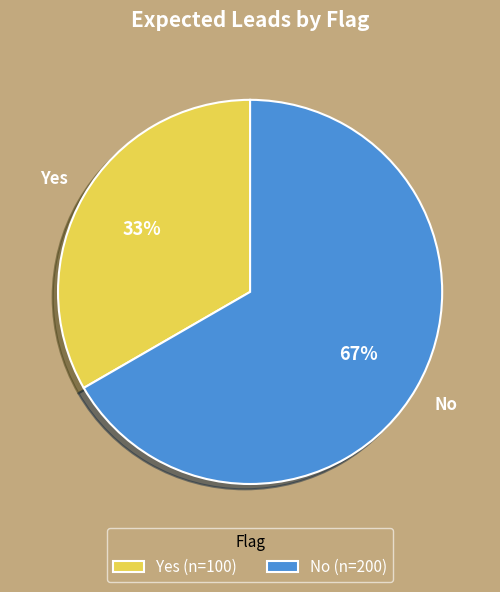

Rank the categories by value from highest to lowest.

No, Yes